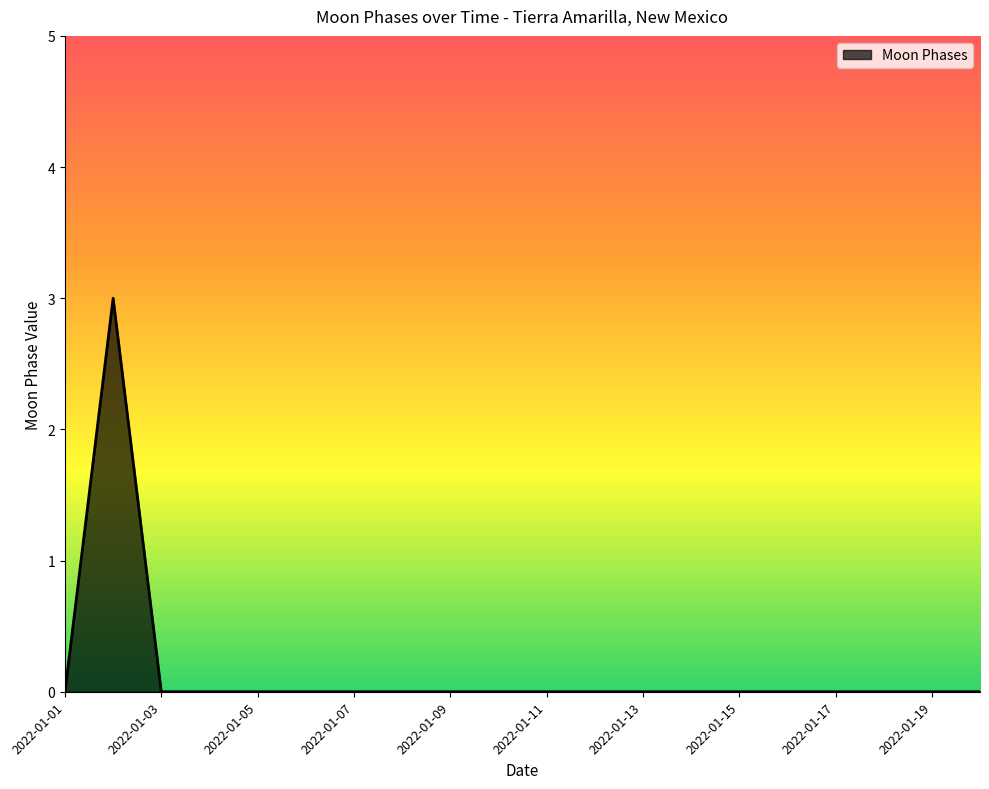

What is the maximum value shown in the chart?

3